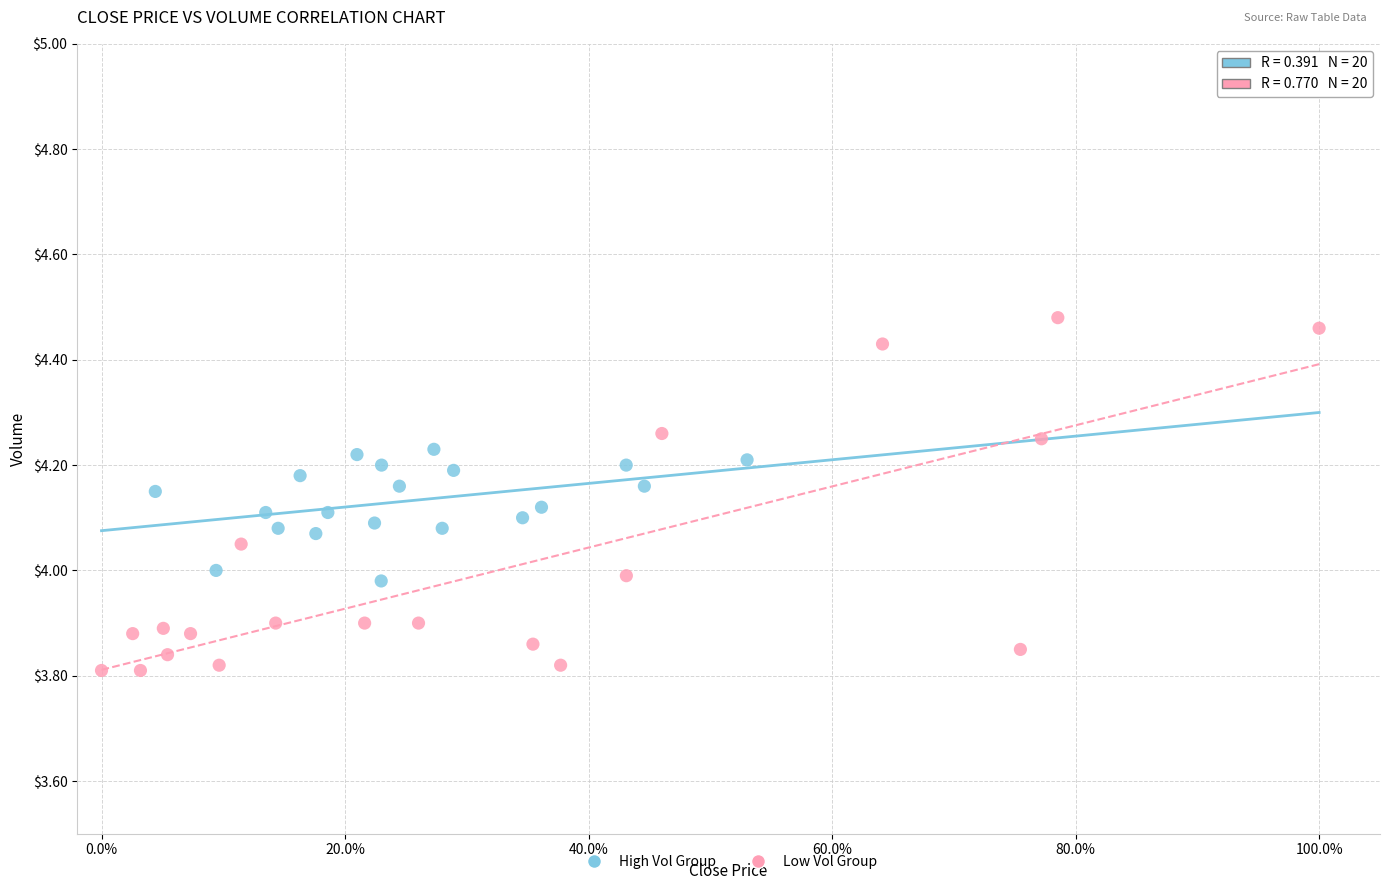

Which series has the largest Y range (max minus min)?

Low Vol Group